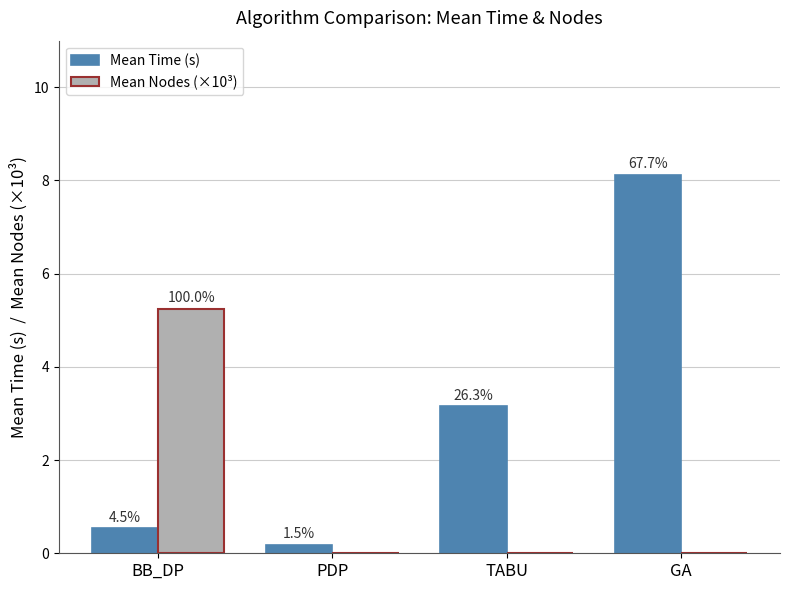

Are the bars grouped side by side (vs. stacked)?

Yes